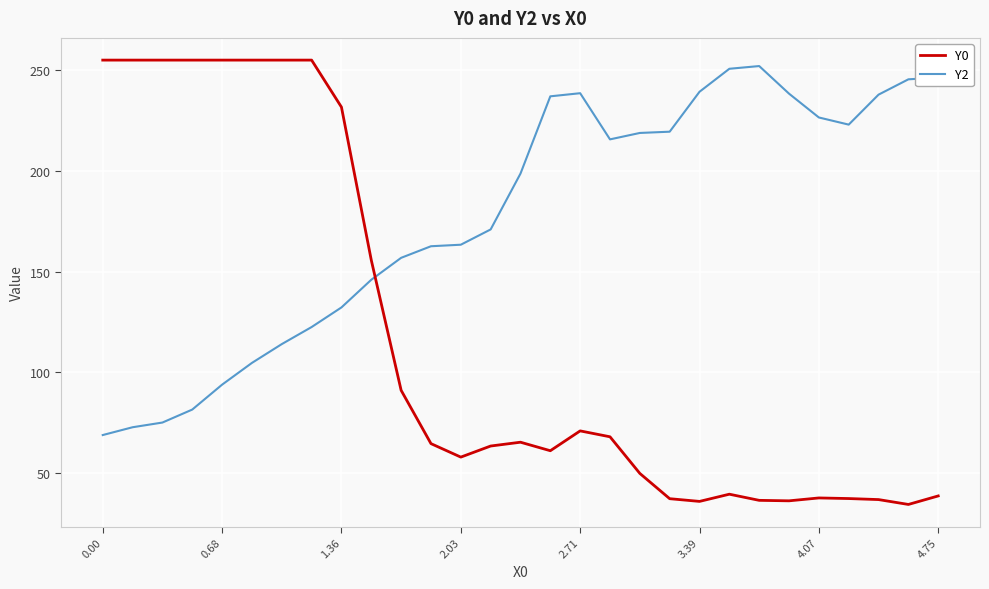

What is the difference between the maximum and minimum values in the Y0 series?

220.6